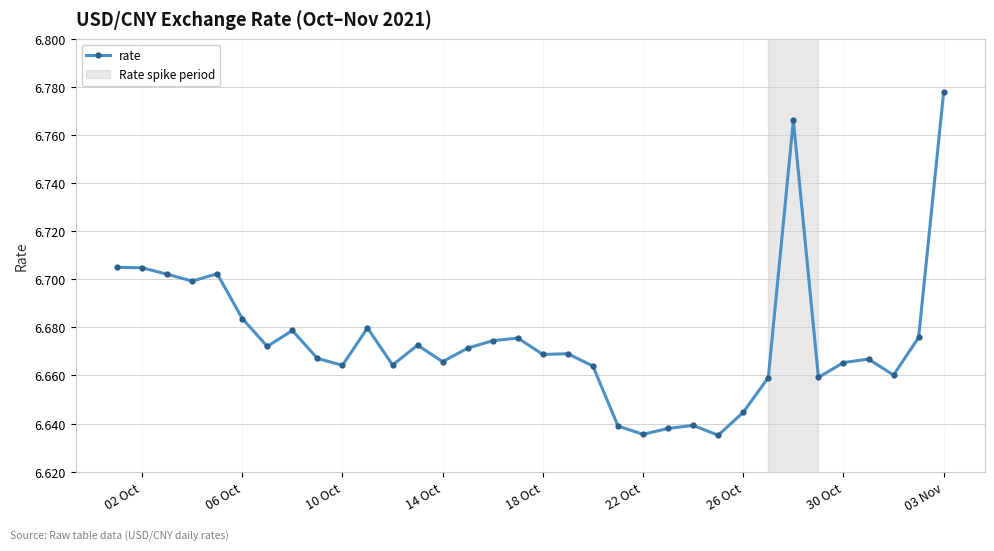

What is the sum of all values?

226.9